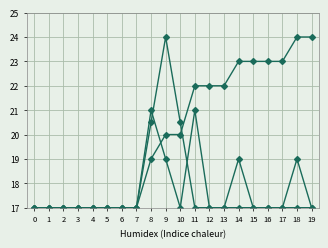

How many series are shown in this chart?

3